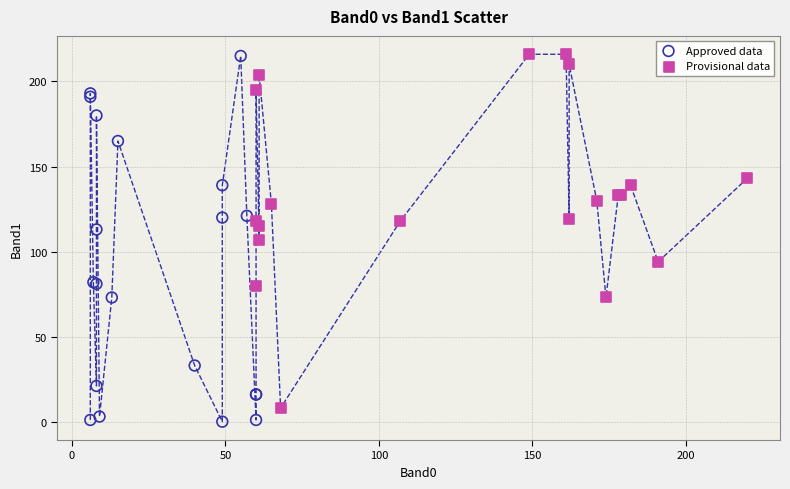

What are all the series names shown in the legend?

Approved data, Provisional data